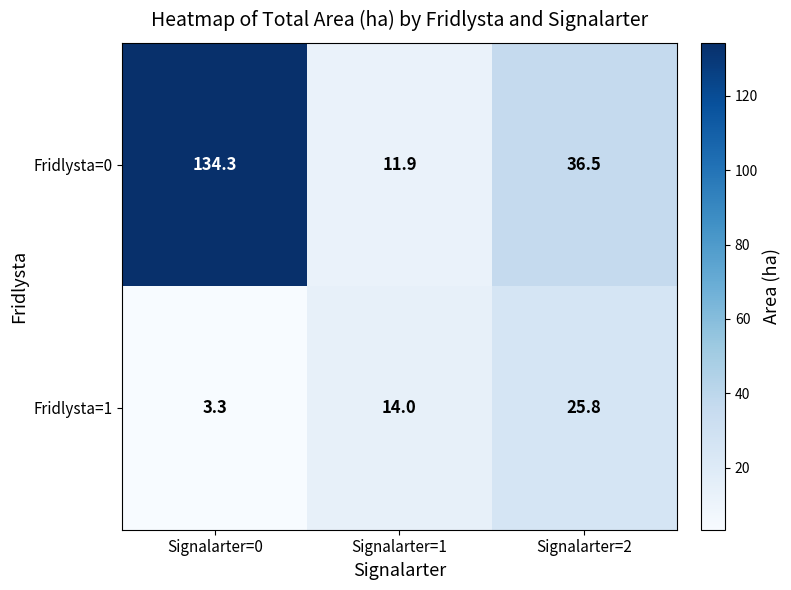

At how many categories does at least one series exceed 40?

1